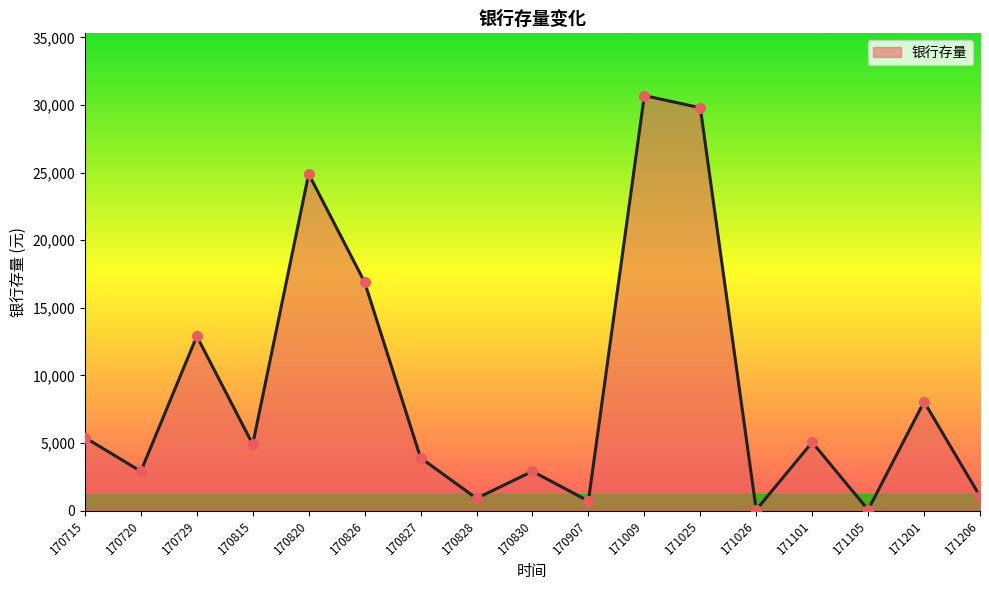

Which has a higher value, 171105 or 171201?

171201